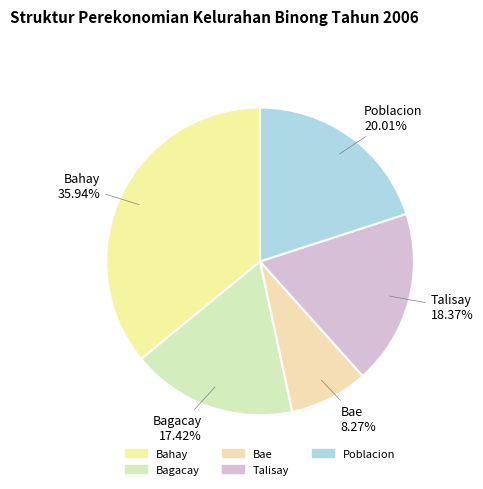

Which category has the biggest portion of the pie?

Bahay